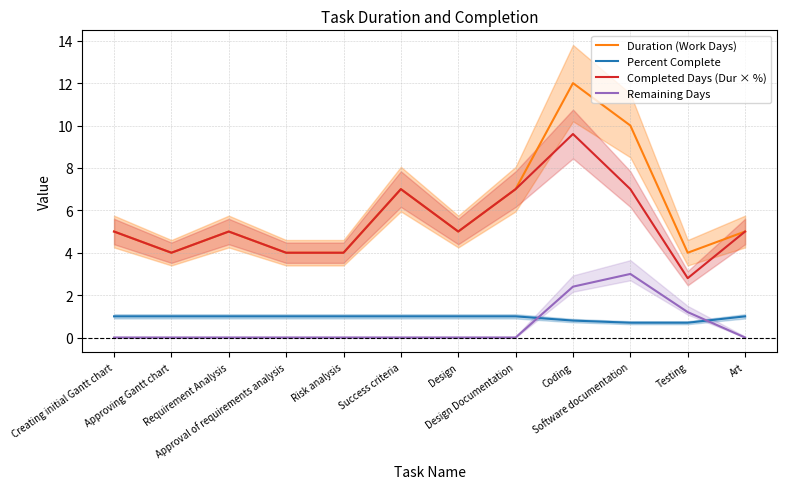

How many interior local peaks does the Completed Days (Dur × %) series have?

3